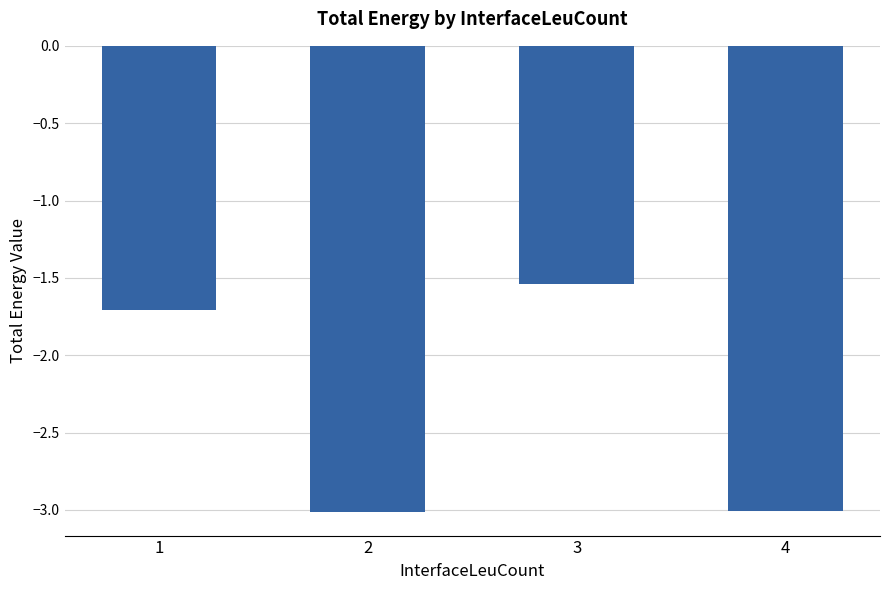

Are the bars horizontal?

No